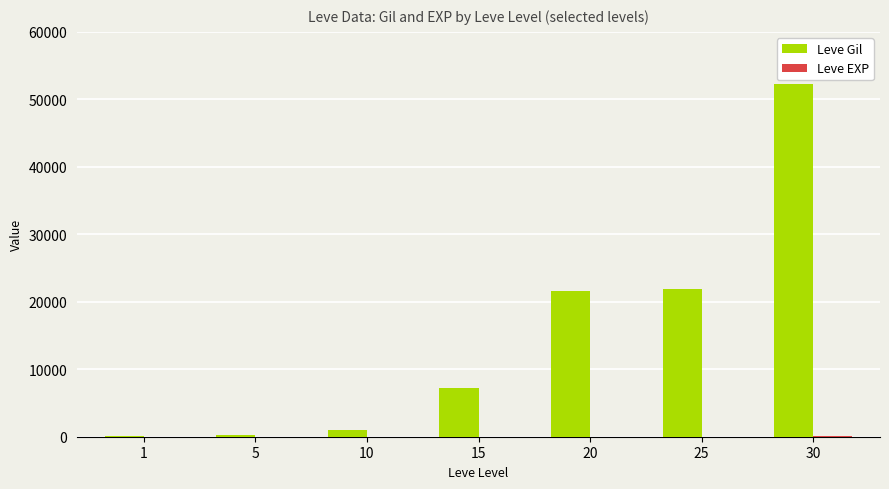

Which series changed the most between 5 and 30?

Leve Gil